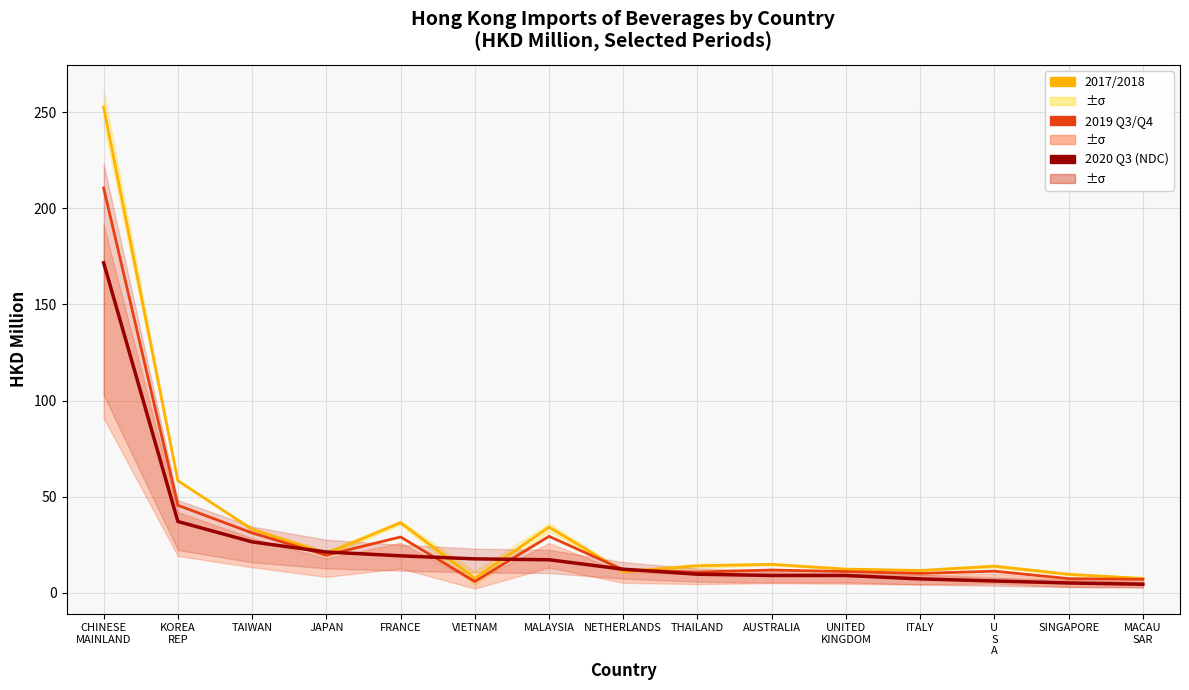

True or false: 2020 Q3 has more than 2 interior local peaks.

False